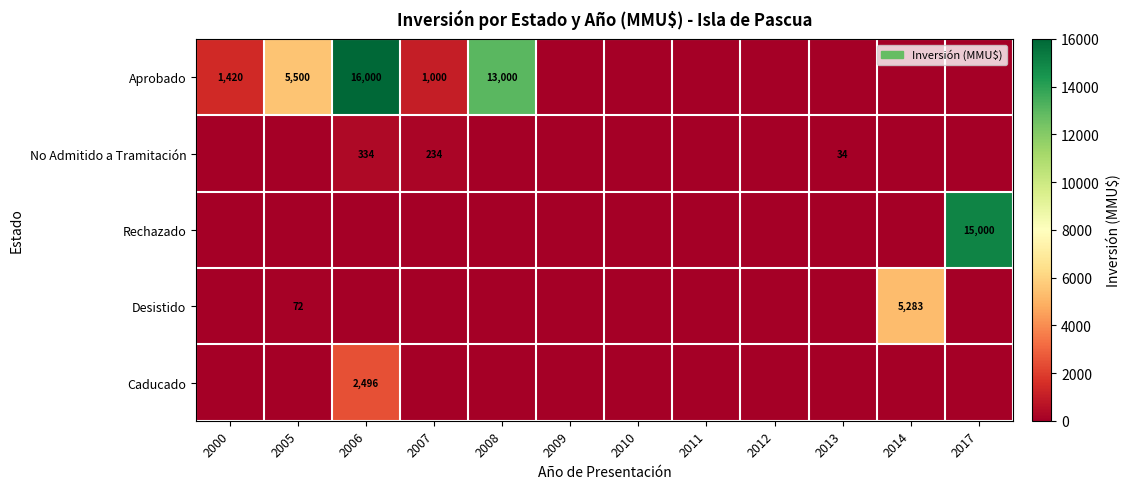

Is it true that Aprobado equals 6189 at 2008?

False